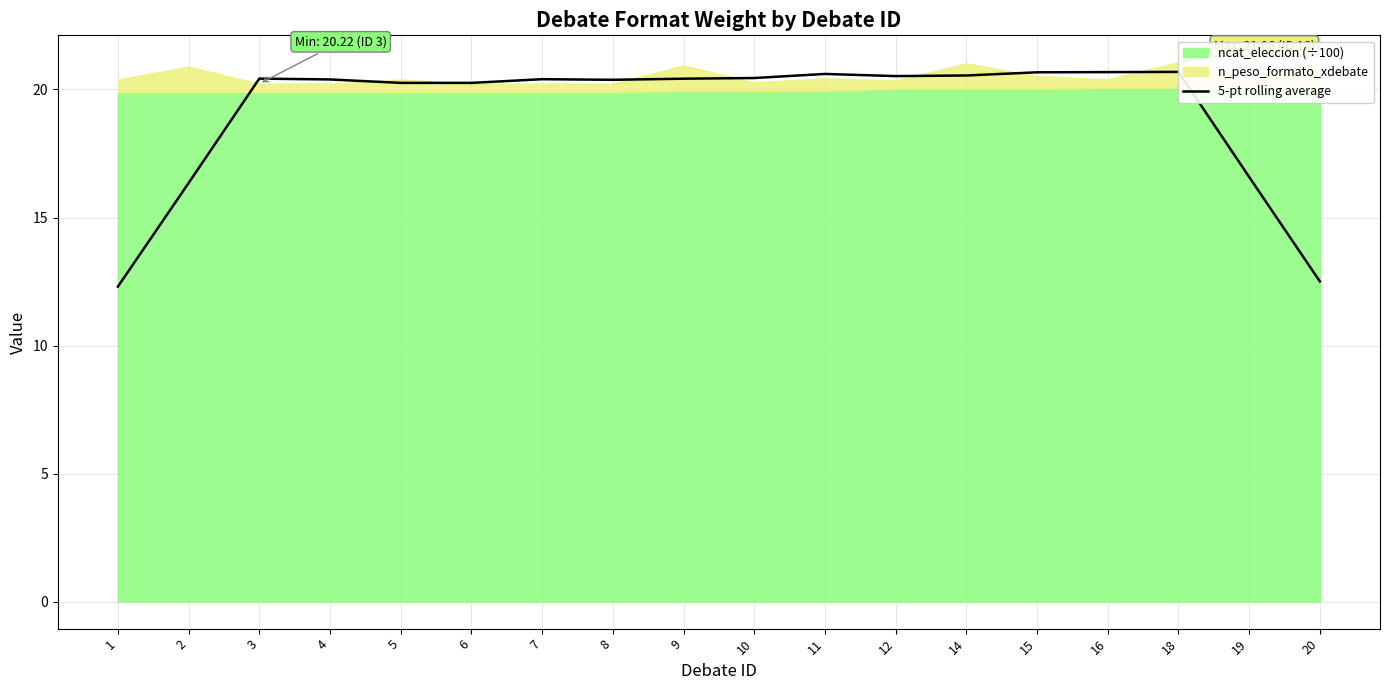

The chart shows a value of 11.7 at 3. True or false?

False